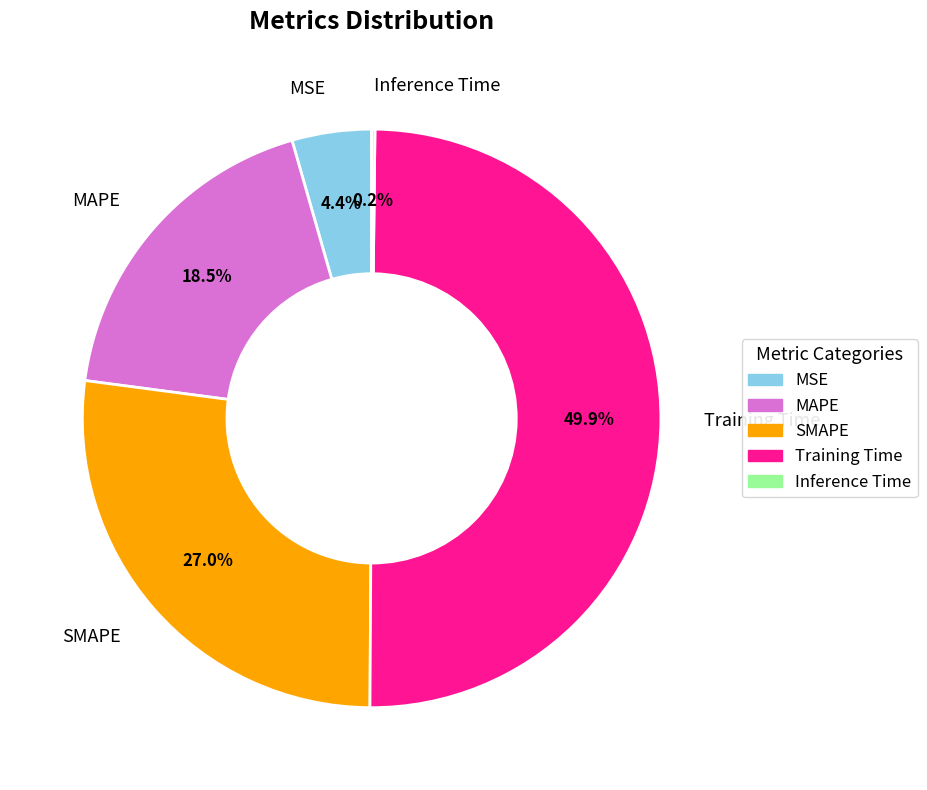

What percentage do SMAPE and MAPE together represent?

45.5%